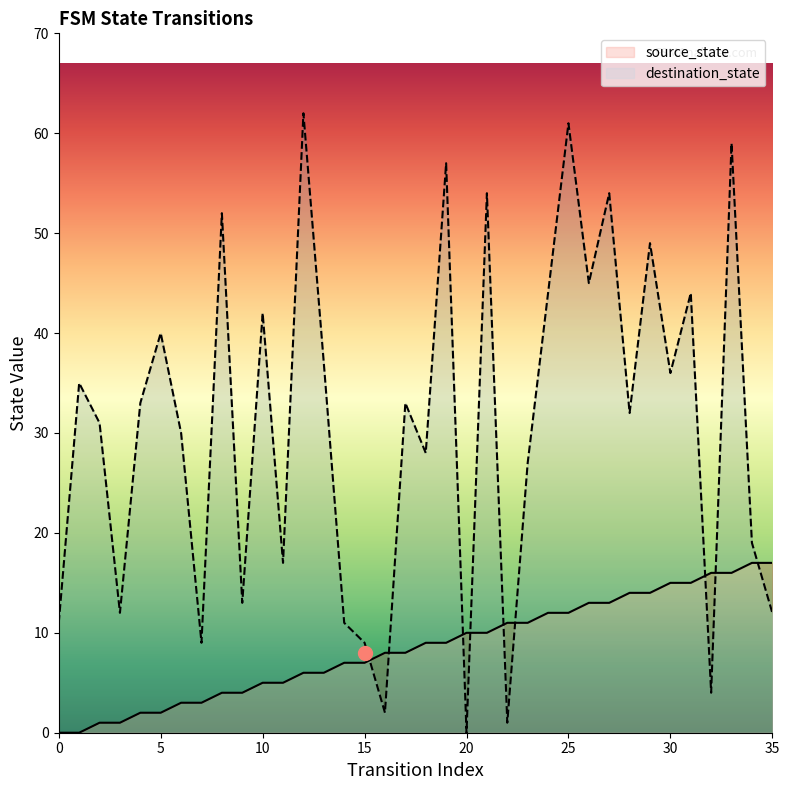

Which series changed the most between 0 and 20?

destination_state